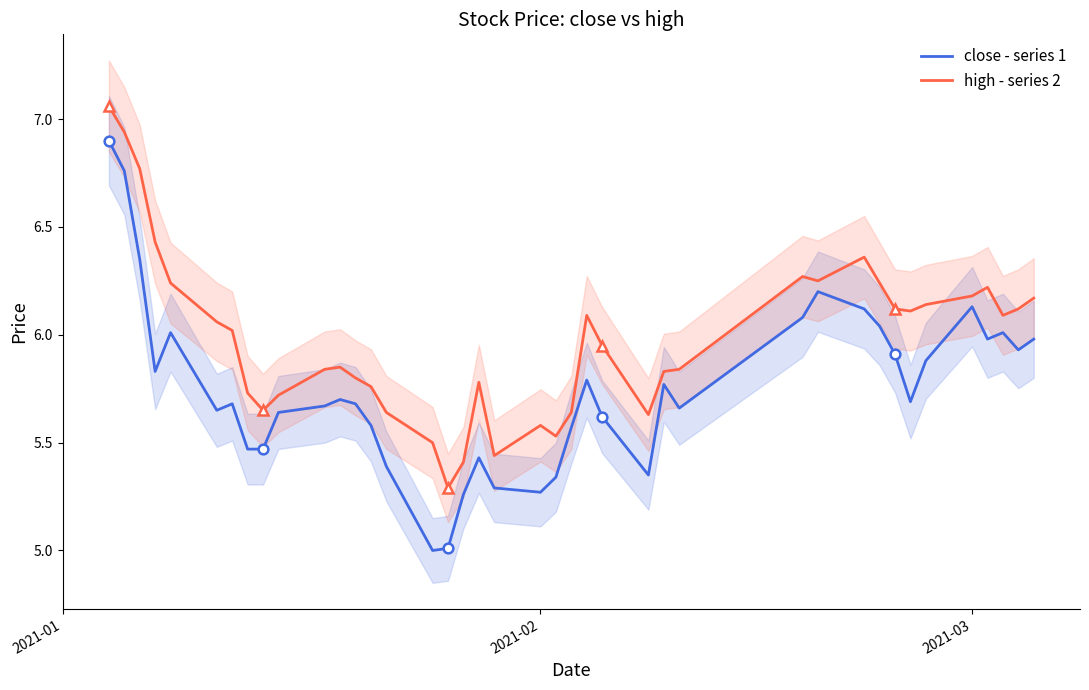

What is the lowest value of the close - series 1 series?

5.0